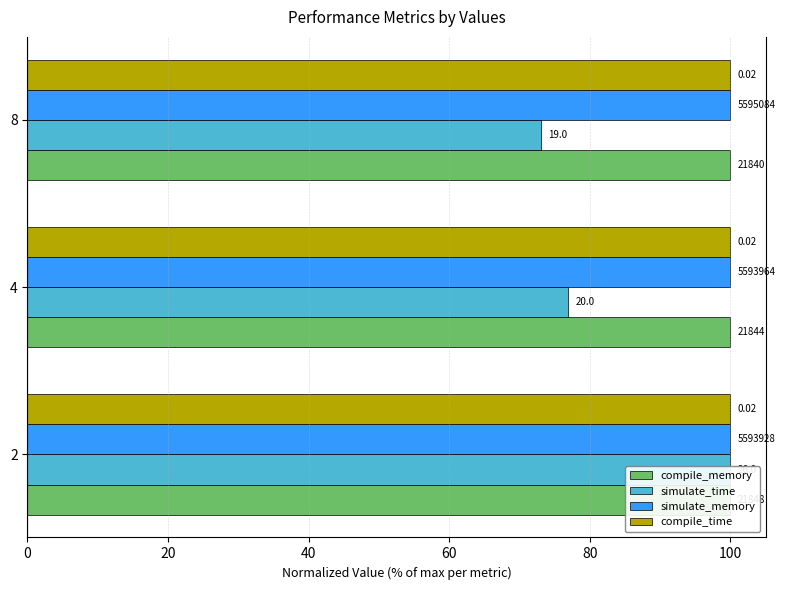

What are all the series names shown in the legend?

compile_memory, simulate_time, simulate_memory, compile_time